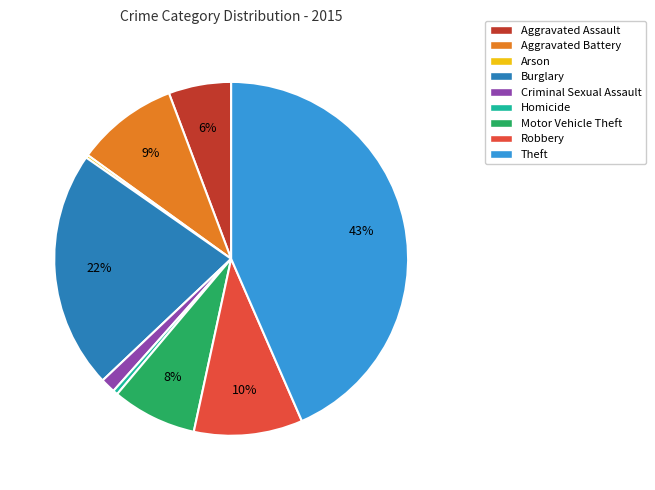

To the nearest percent, what is the difference between the largest and smallest slice percentages?

43%